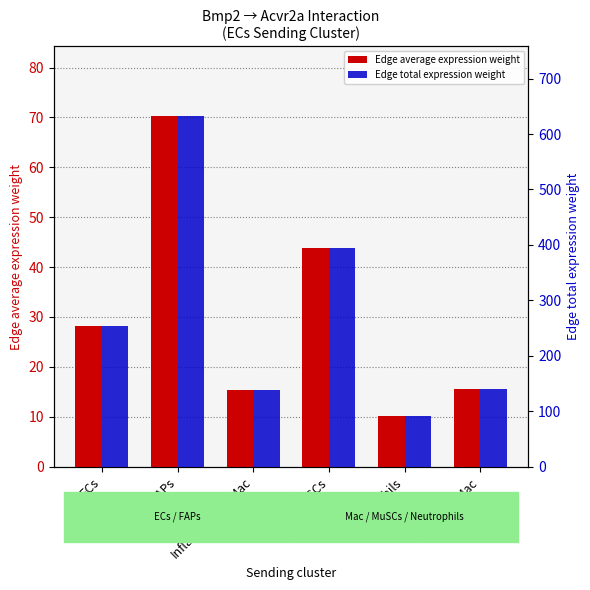

Which label corresponds to the smallest value in the chart?

Neutrophils